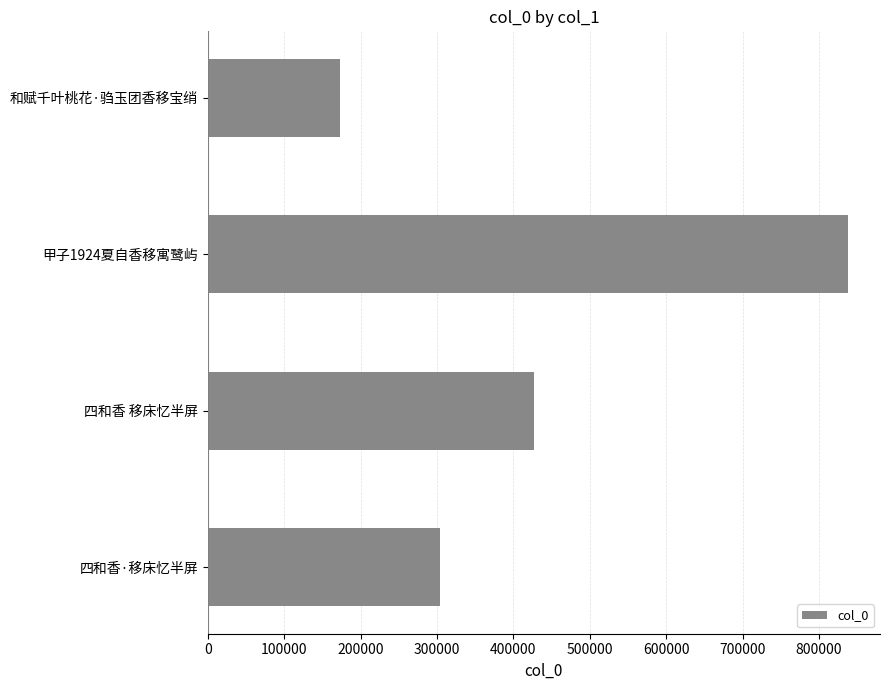

What is the difference between the values at 和赋千叶桃花·驺玉团香移宝绡 and 四和香 移床忆半屏?

254067